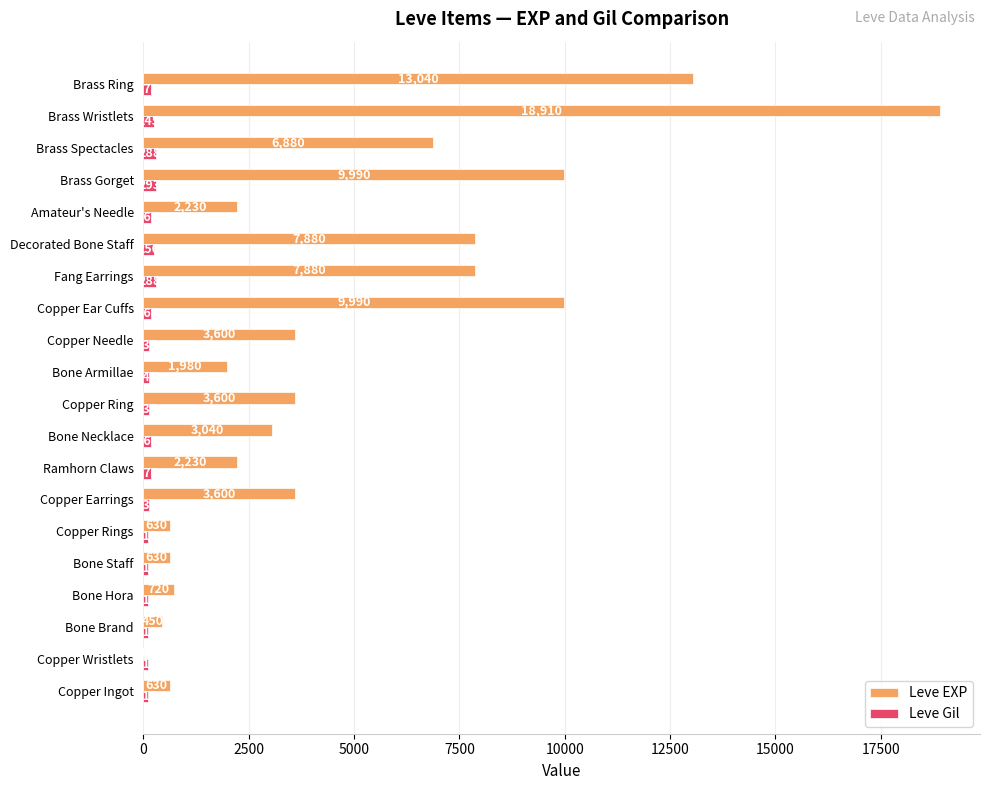

What is the sum of the Leve Gil values at Bone Armillae and Decorated Bone Staff?

390